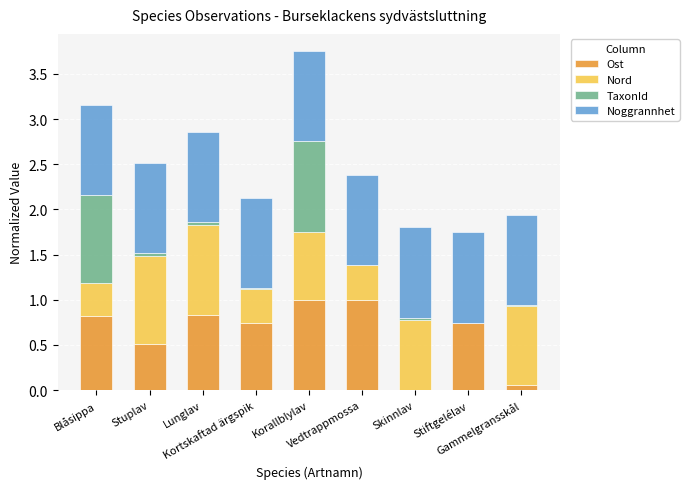

Are the bars grouped side by side (vs. stacked)?

No